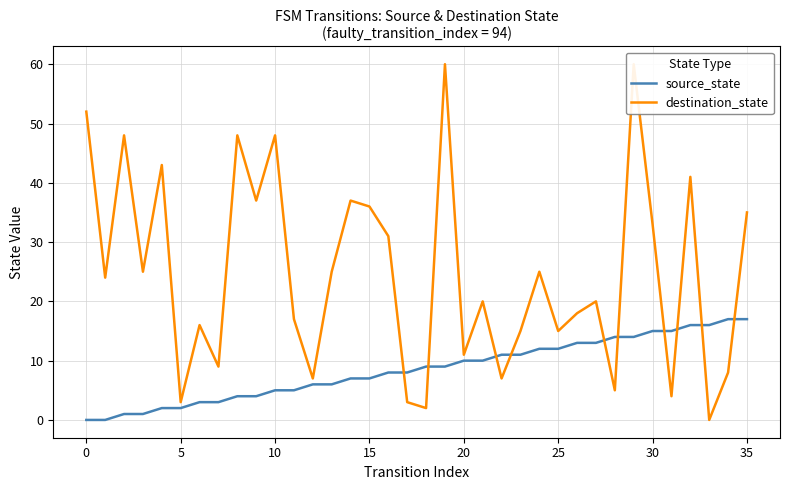

Is it true that source_state equals 7 at 35?

False